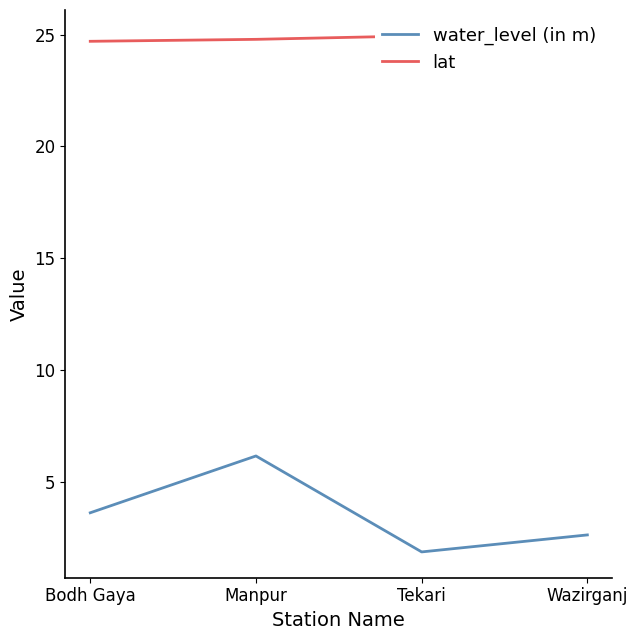

Is it true that water_level (in m) equals 2.1 at Manpur?

False